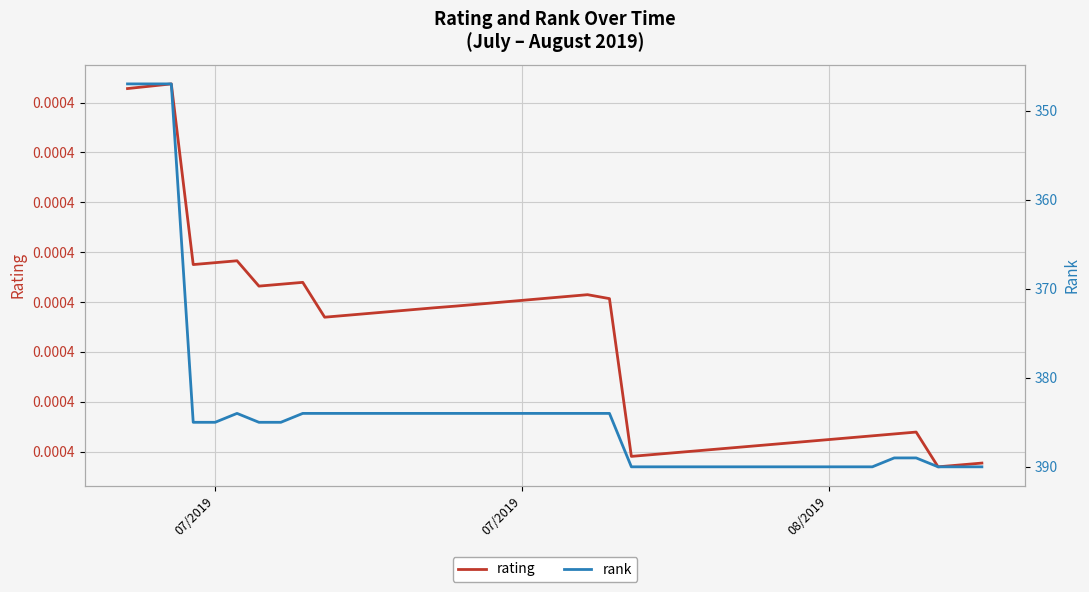

How many rating values are between 0 and 1?

40